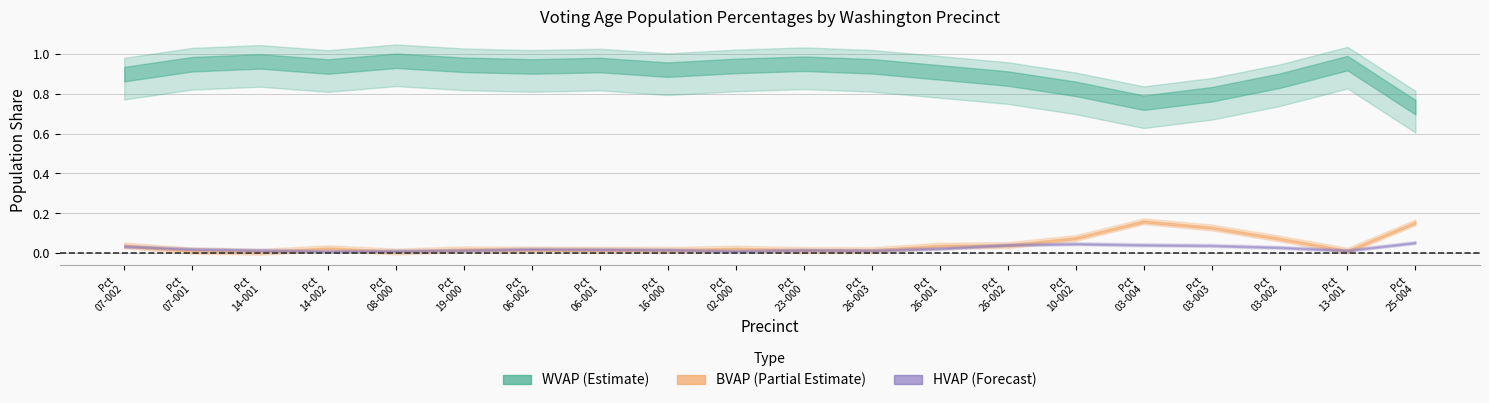

What is the highest value of the WVAP_pct series?

1.0